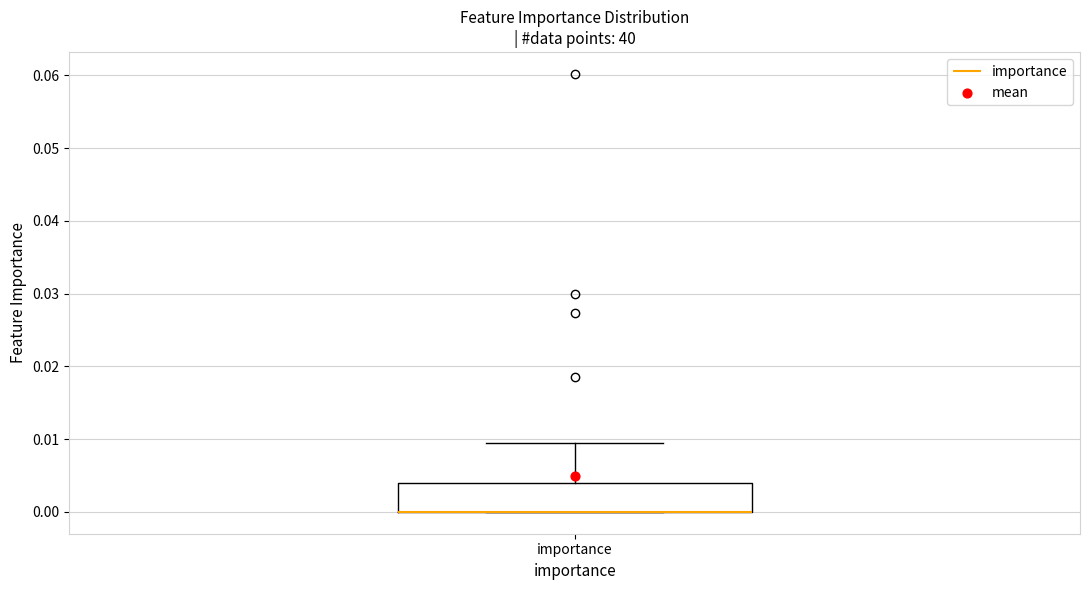

Where is the lower edge of the box for importance on the y-axis? The values are not printed on the chart, so give them approximately, as read against the axis.

0.000